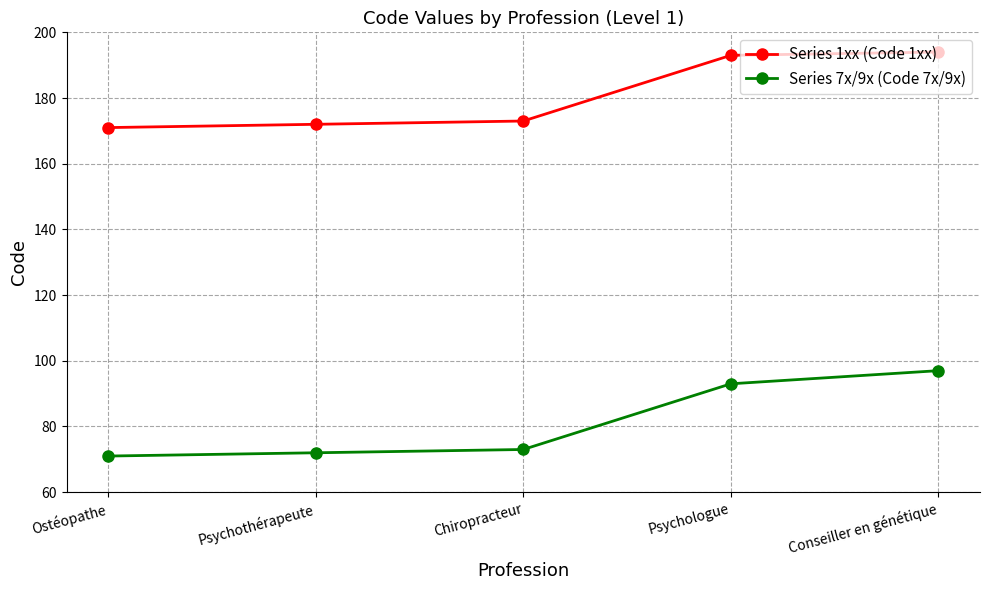

Reading right to left, list all the values displayed in this chart.

Series 1xx (Code 1xx): 194	193	173	172	171
Series 7x/9x (Code 7x/9x): 97	93	73	72	71